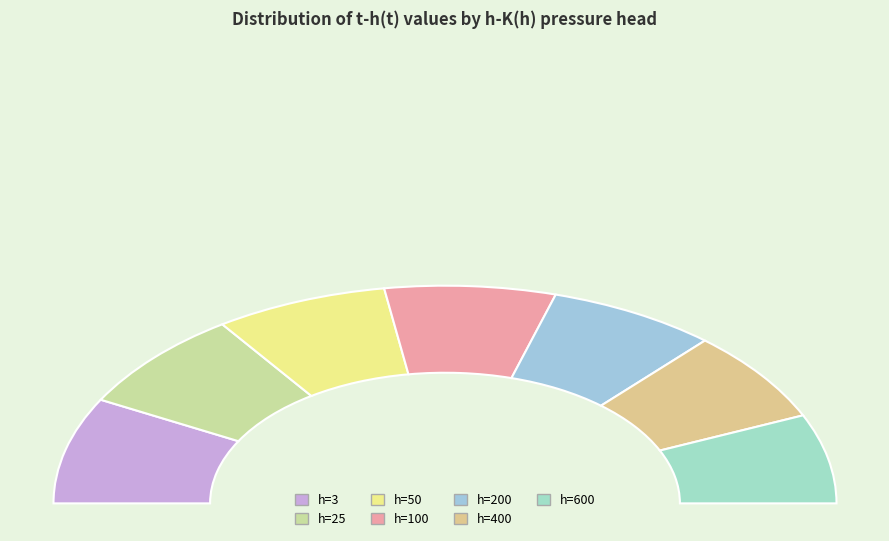

Which slice is the smallest?

600